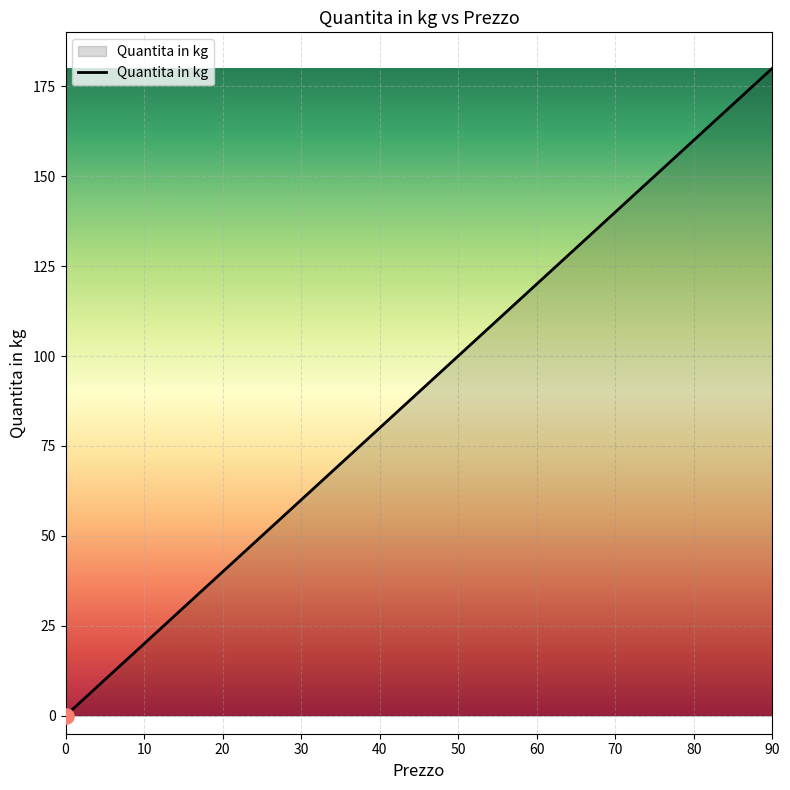

What is the greatest value displayed?

180